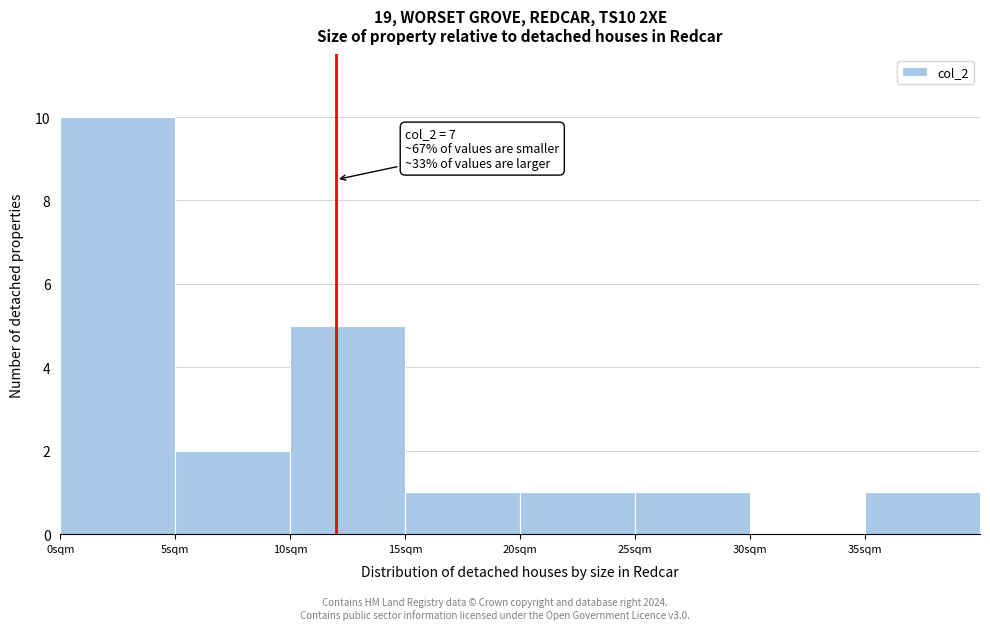

Over which range of the x-axis is the bar tallest?

0 to 5